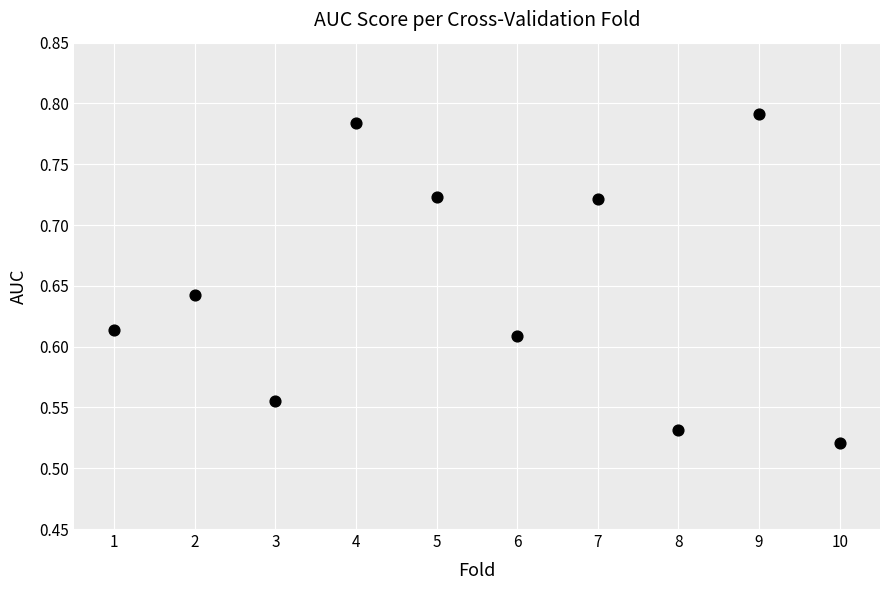

What is the range of Y values (max minus min)?

0.3